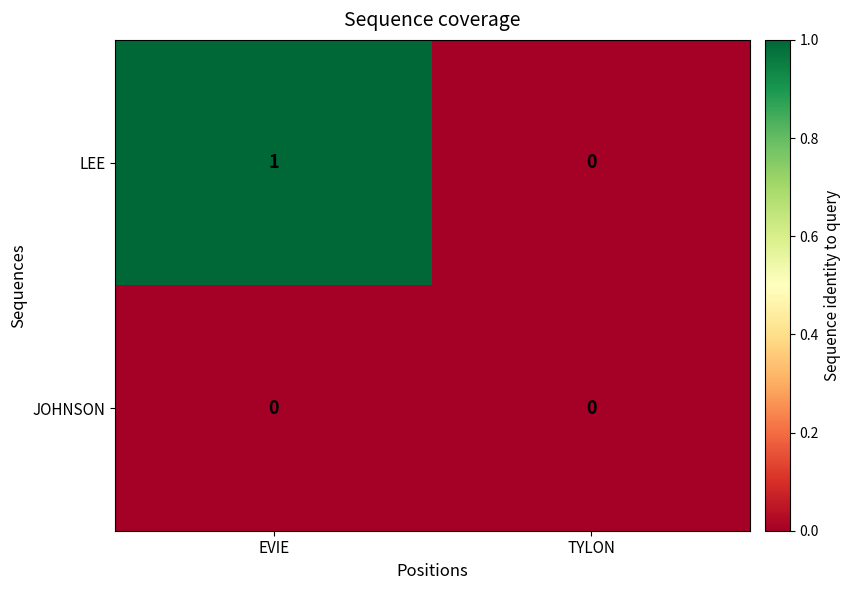

Which series has the largest total across all categories?

LEE